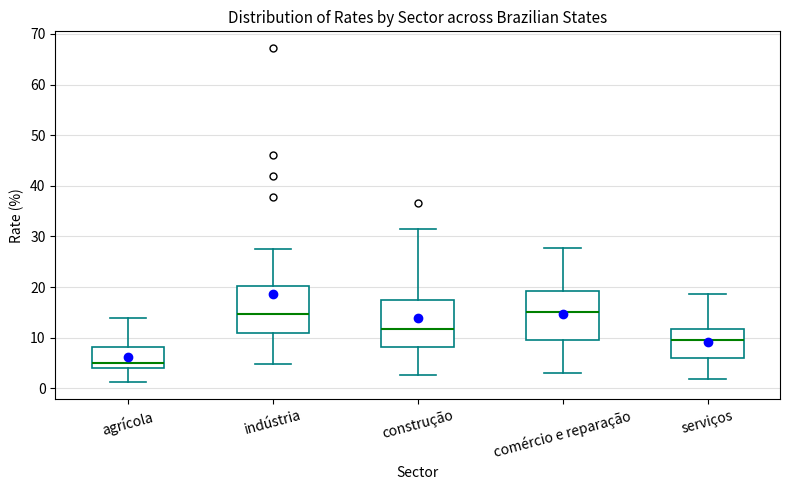

Reading left to right, read every box against the y-axis: the position of its median line, the range the box covers, and the ends of its whiskers. The values are not printed on the chart, so give them approximately, as read against the axis.

agrícola: median 5, box 4 to 8, whiskers 1 to 14
indústria: median 15, box 11 to 20, whiskers 5 to 28
construção: median 12, box 8 to 18, whiskers 3 to 31
comércio e reparação: median 15, box 10 to 19, whiskers 3 to 28
serviços: median 10, box 6 to 12, whiskers 2 to 19